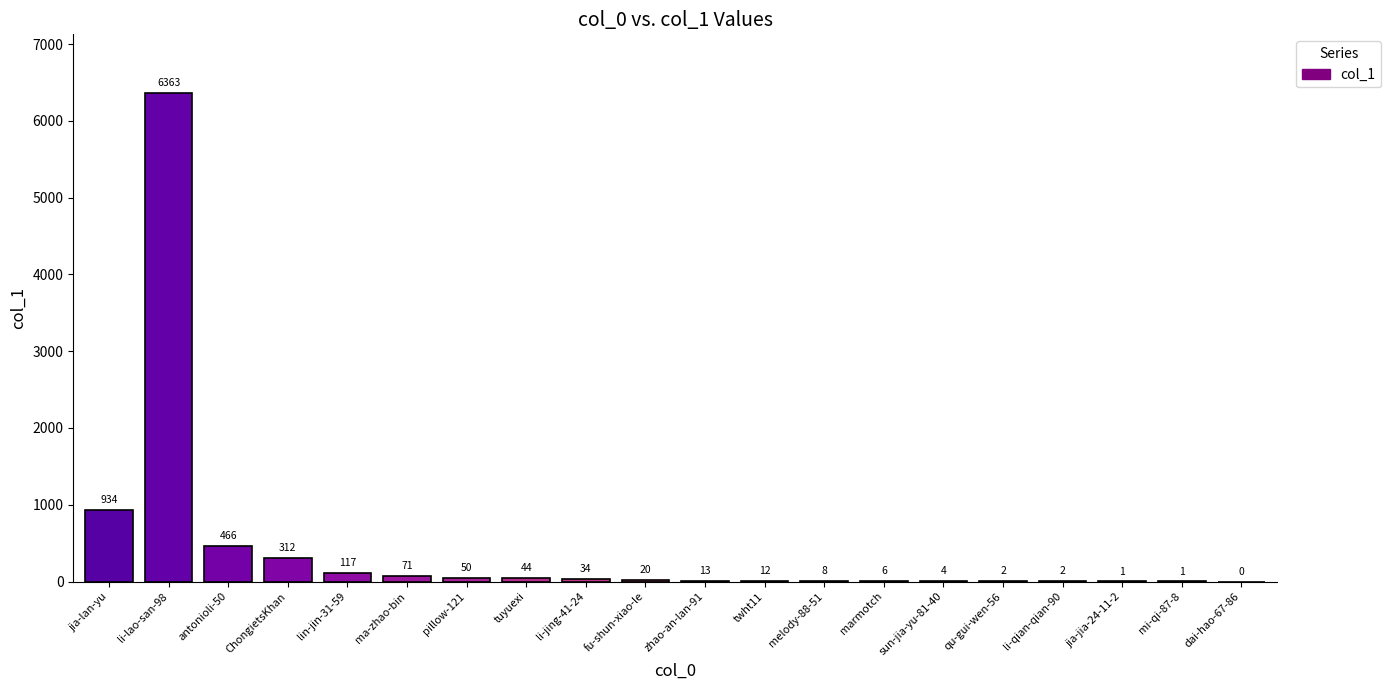

Between li-lao-san-98 and jia-lan-yu, which is larger?

li-lao-san-98